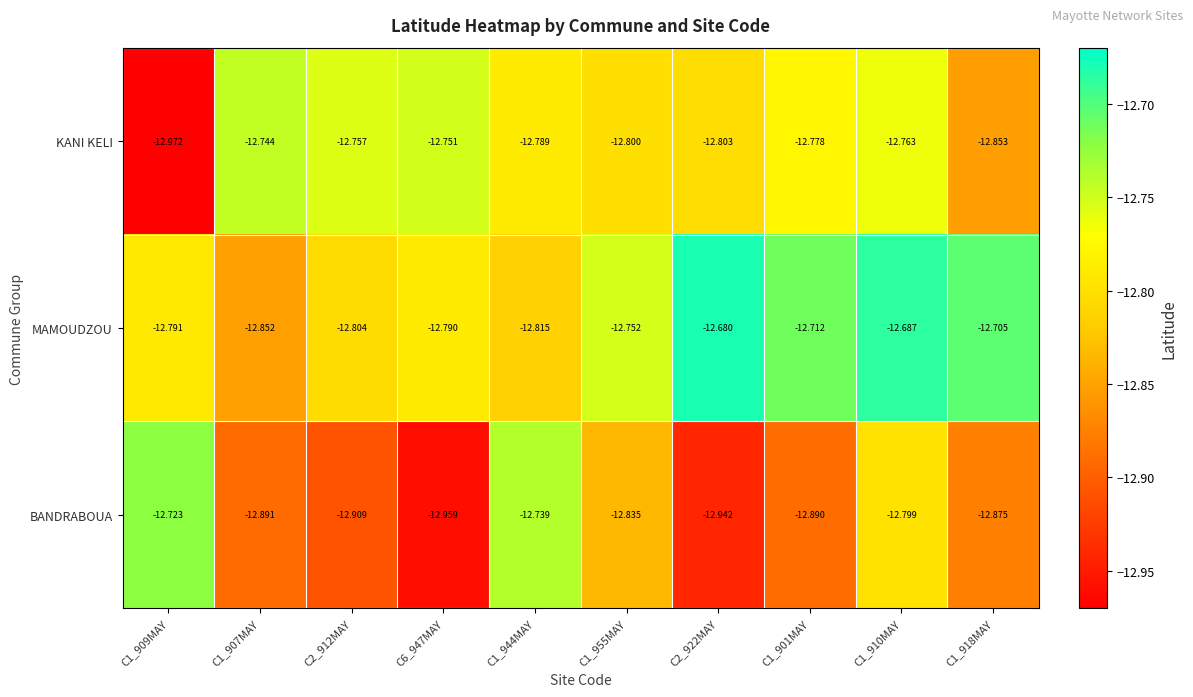

At which category is the sum across all series the highest?

C1_910MAY